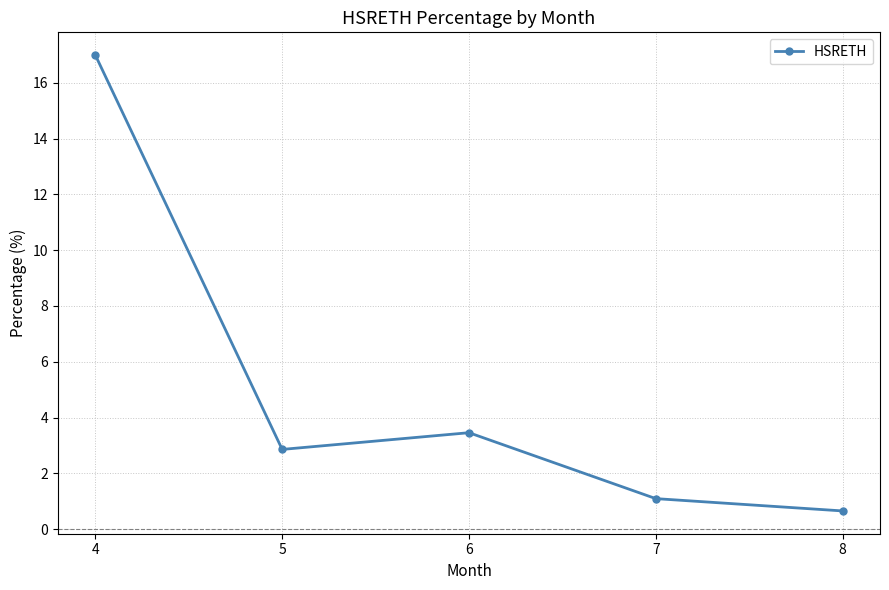

What is the smallest value displayed?

0.7